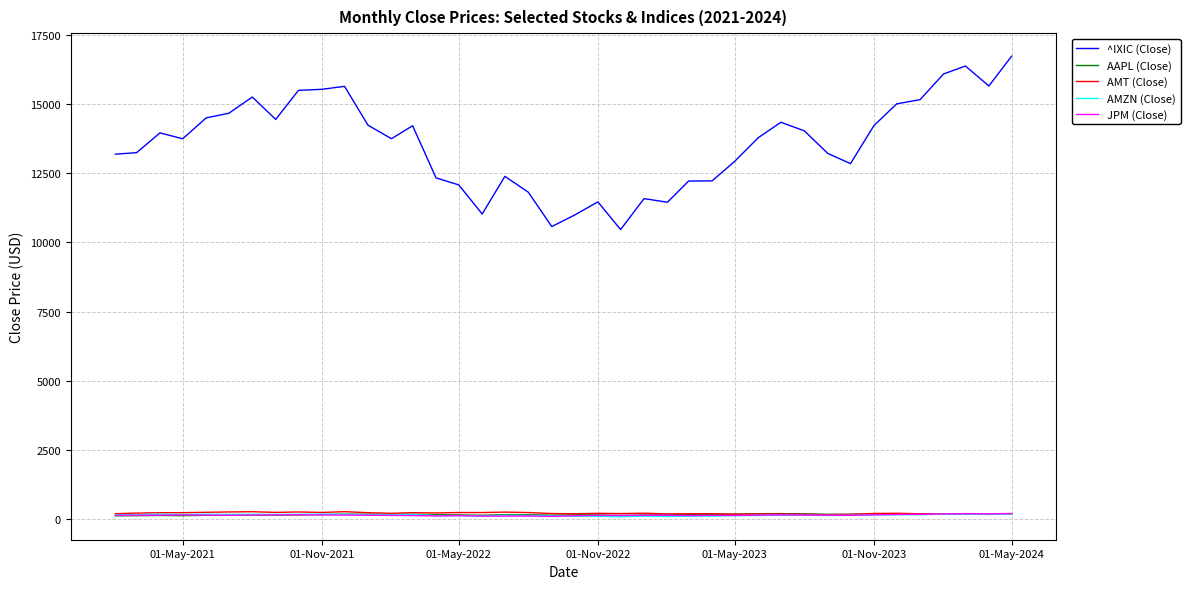

True or false: AMT (Close) and ^IXIC (Close) intersect in this chart.

False